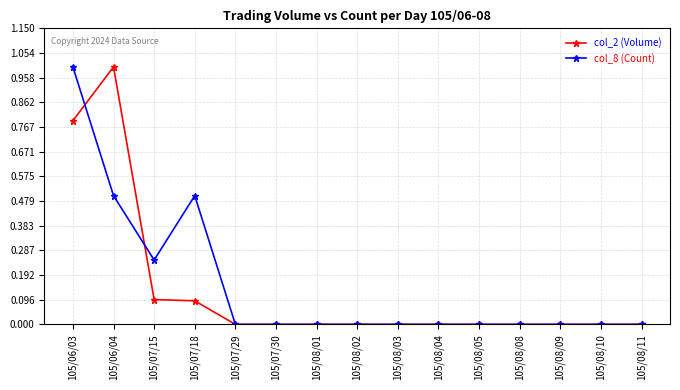

The value of col_2 (Volume) at 105/08/01 is 0.0. True or false?

True